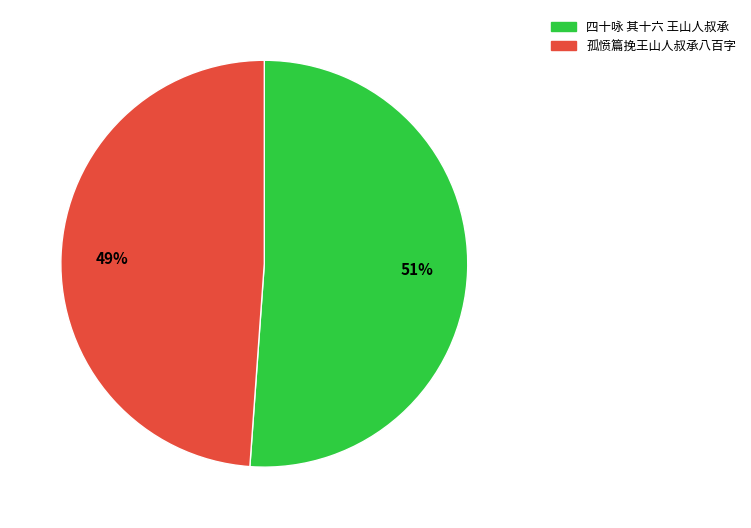

How many segments does this pie chart have?

2